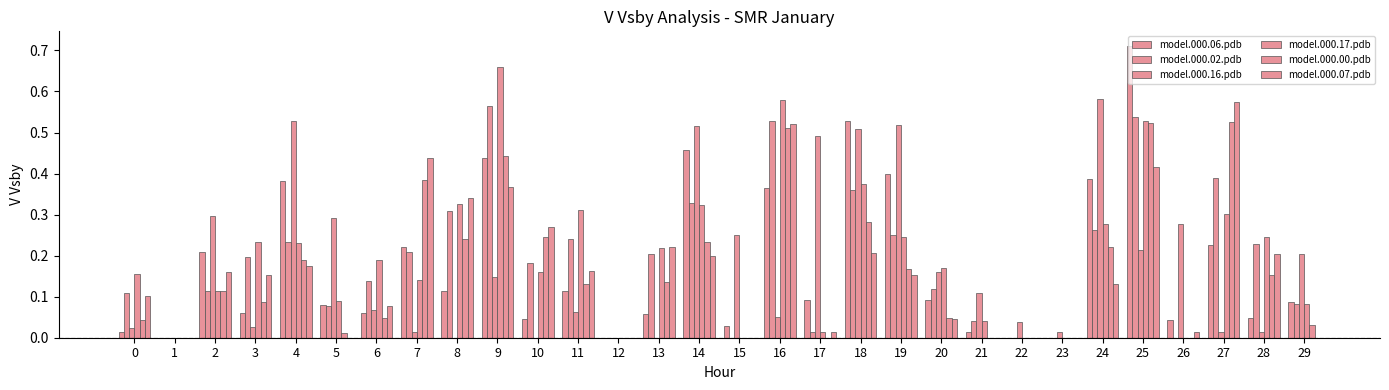

What is the difference between the maximum and minimum values in the model.000.06.pdb series?

0.7